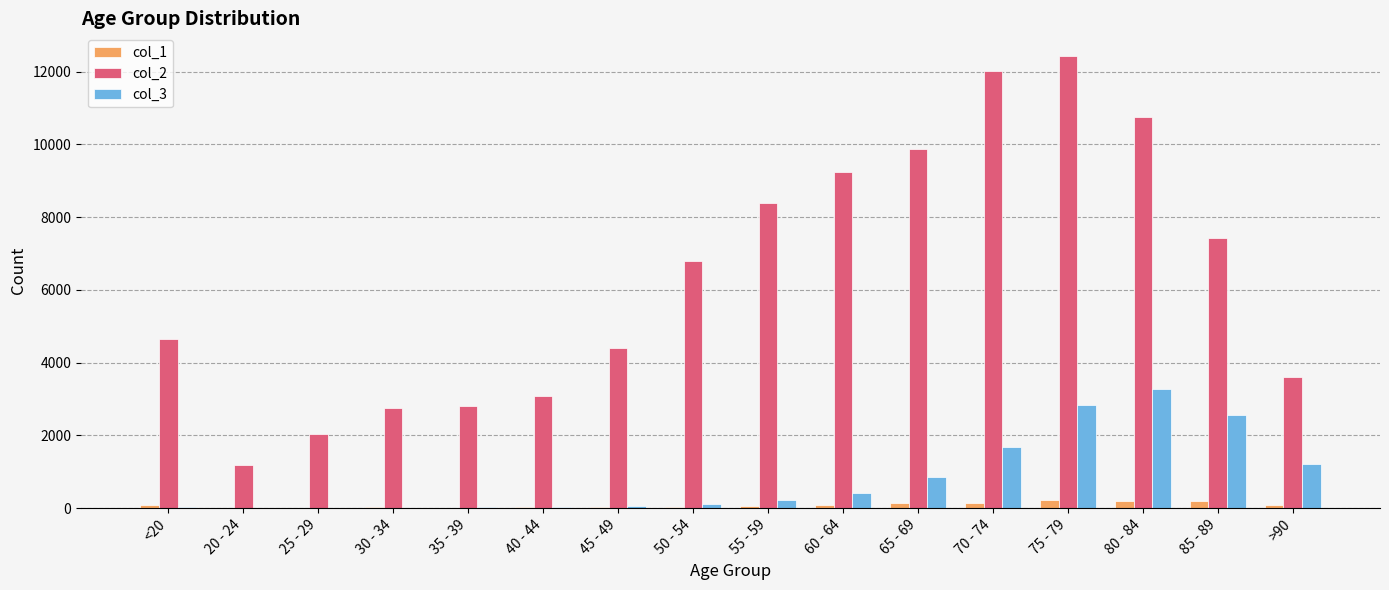

Is the value of col_3 at 85 - 89 greater than the value of col_2 at 40 - 44?

No